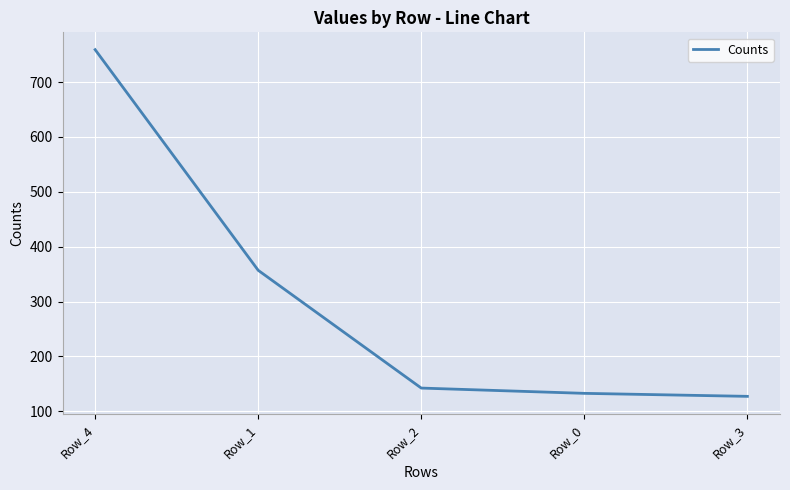

What is the sum of all values?

1518.2